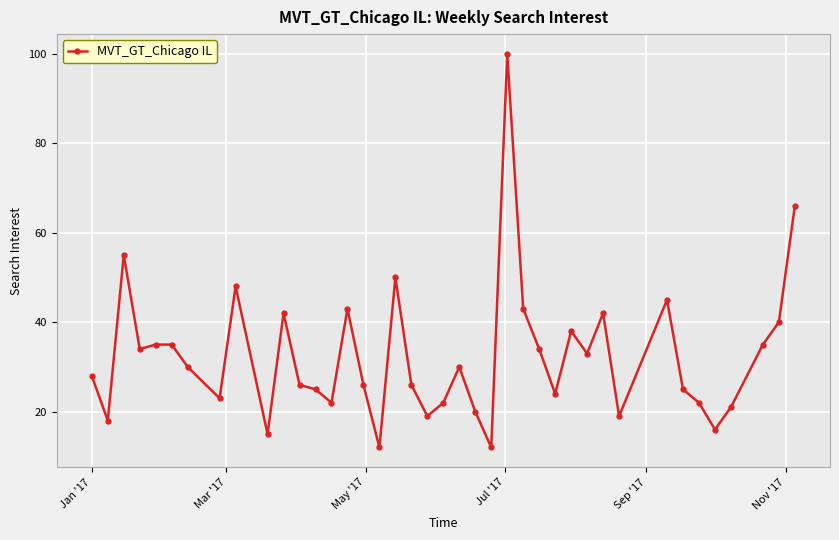

What is the value of the 20th point from the left?

19